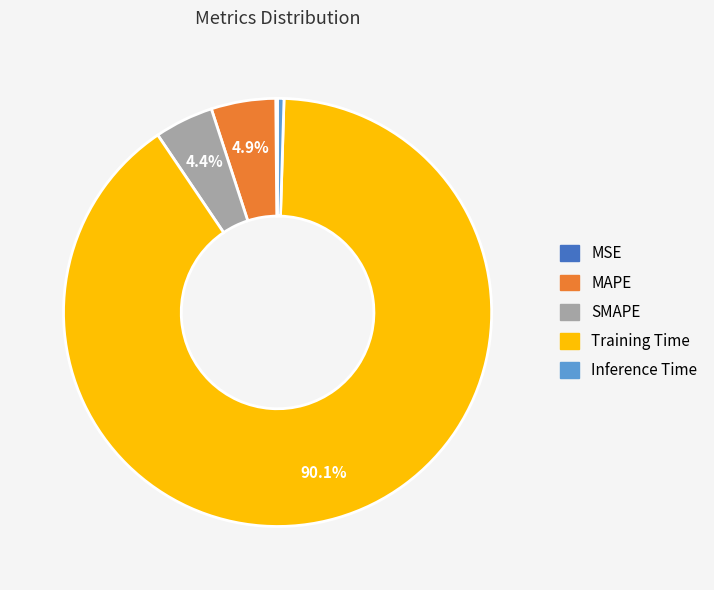

Is there any slice that represents more than half of the pie?

Yes